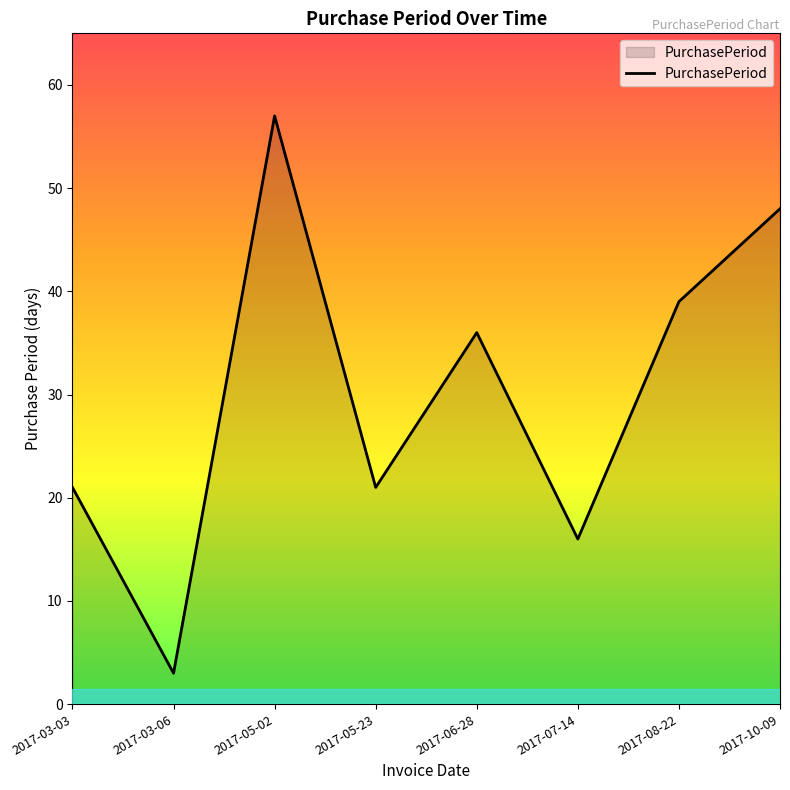

True or false: the data shows 36 at 2017-06-28.

True